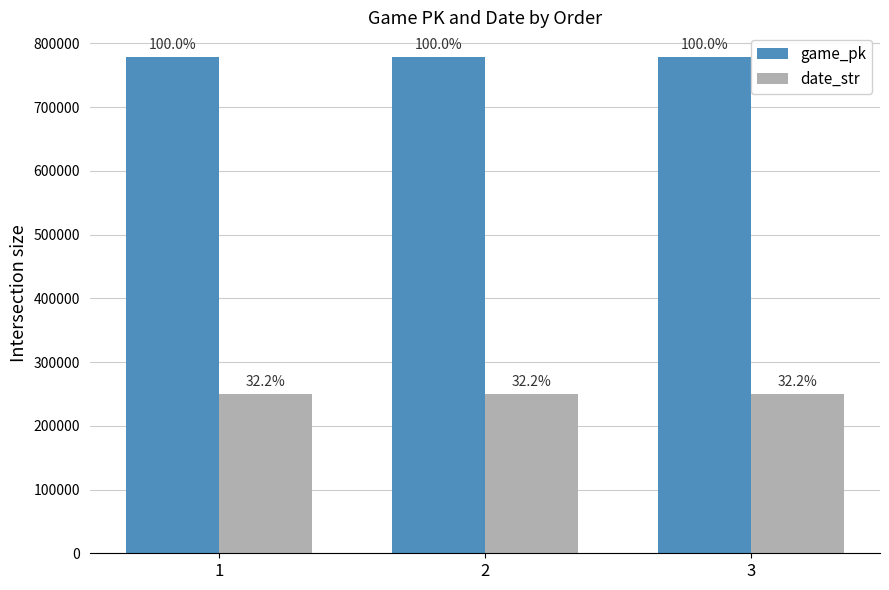

Reading left to right, list all the values displayed in this chart.

game_pk: 1=778268	2=778291	3=778303
date_str: 1=250418	2=250417	3=250416